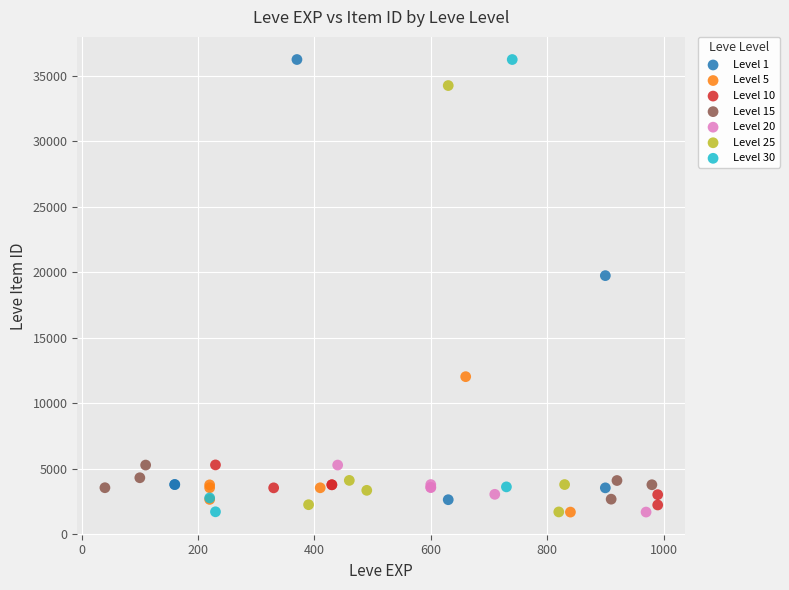

What are all the series names shown in the legend?

Level 1, Level 5, Level 10, Level 15, Level 20, Level 25, Level 30